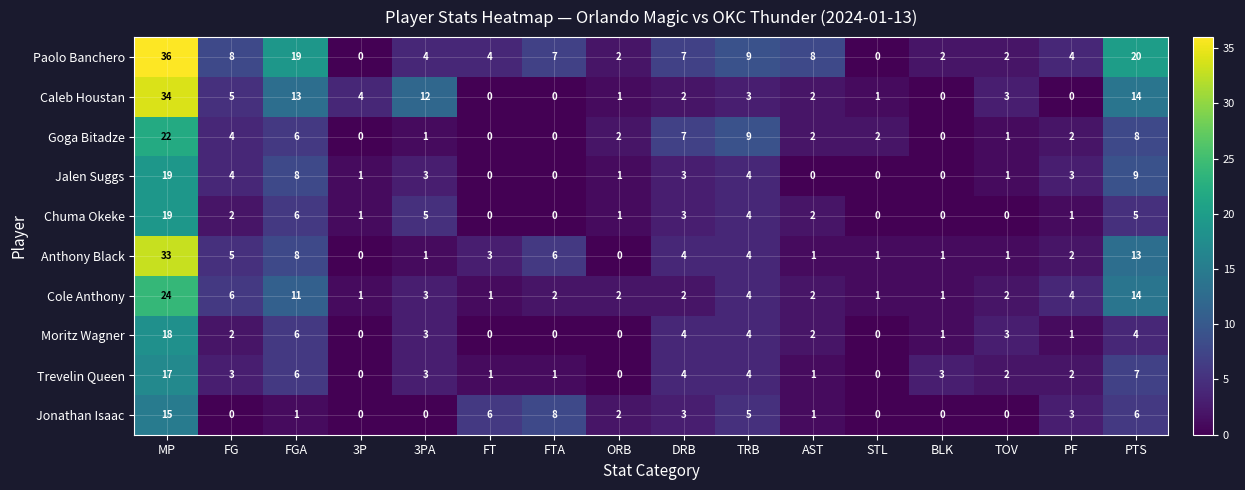

What is the maximum value shown in the chart?

36